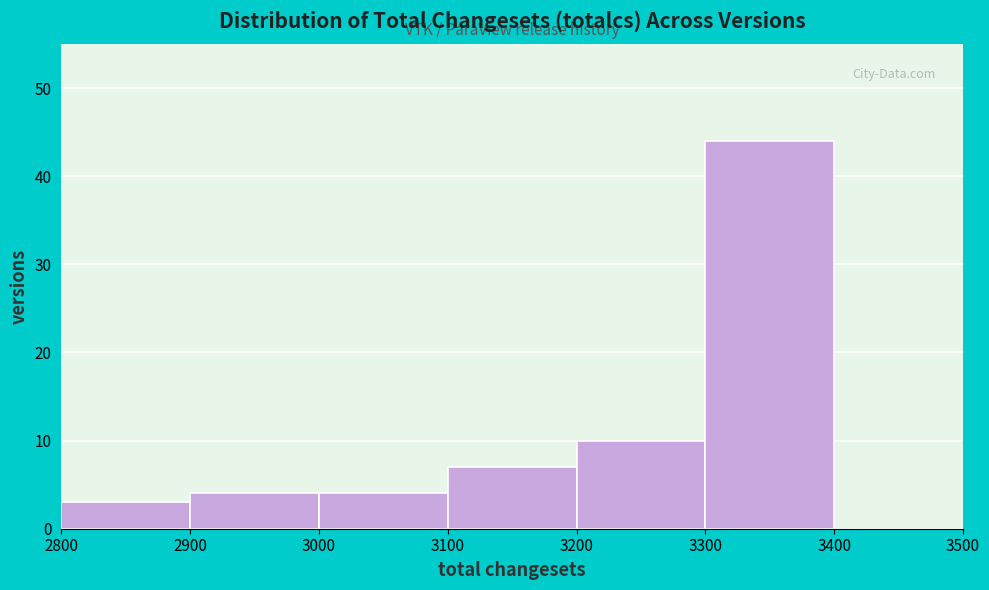

Reading left to right, list every bar in this chart as the range it spans on the x-axis followed by its height. The values are not printed on the chart, so give them approximately, as read against the axis.

2800 to 2900: 3
2900 to 3000: 4
3000 to 3100: 4
3100 to 3200: 7
3200 to 3300: 10
3300 to 3400: 44
3400 to 3500: 0